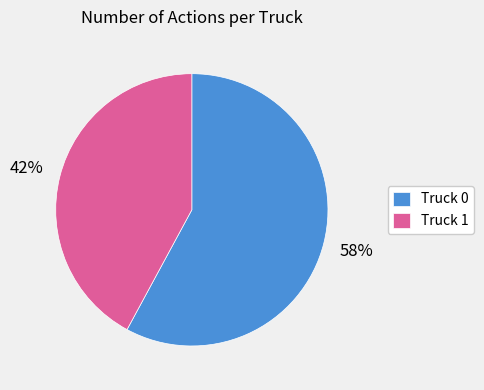

Count the number of slices in the pie.

2